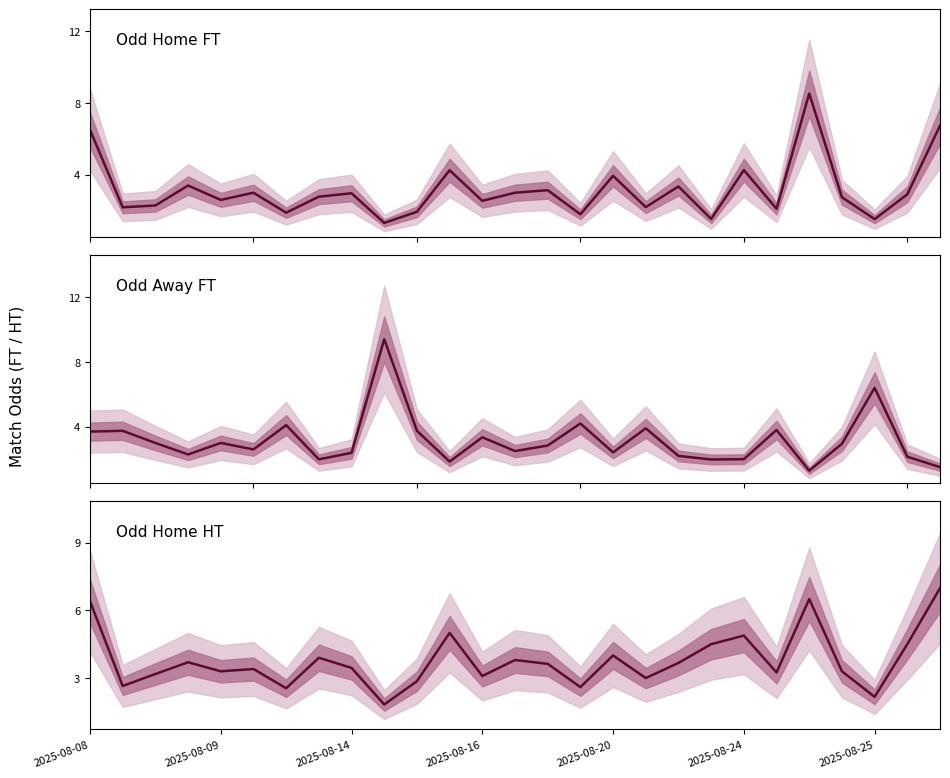

What is the label of the 12th point from the right?

15